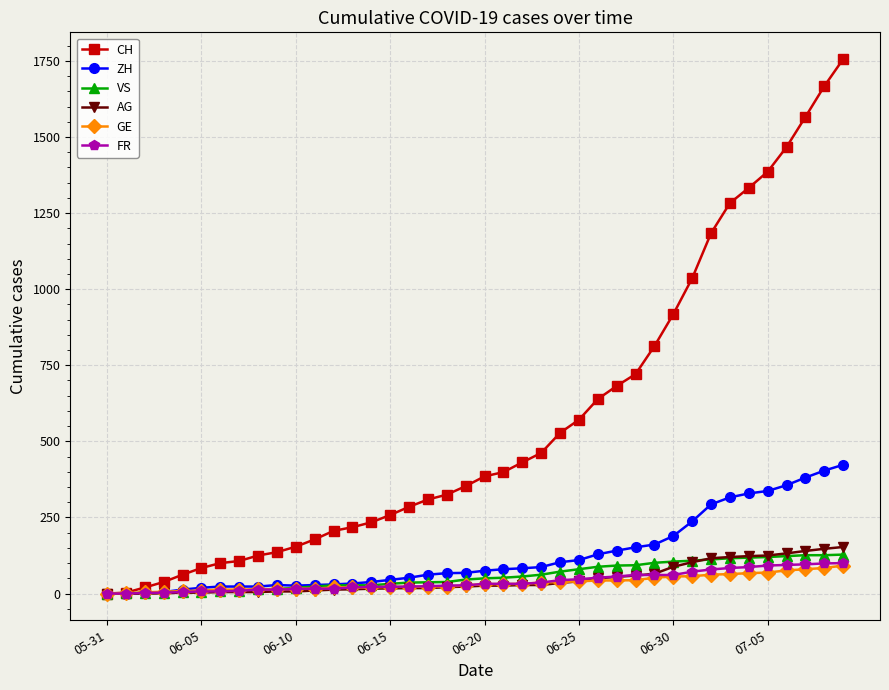

How many series are shown in this chart?

6